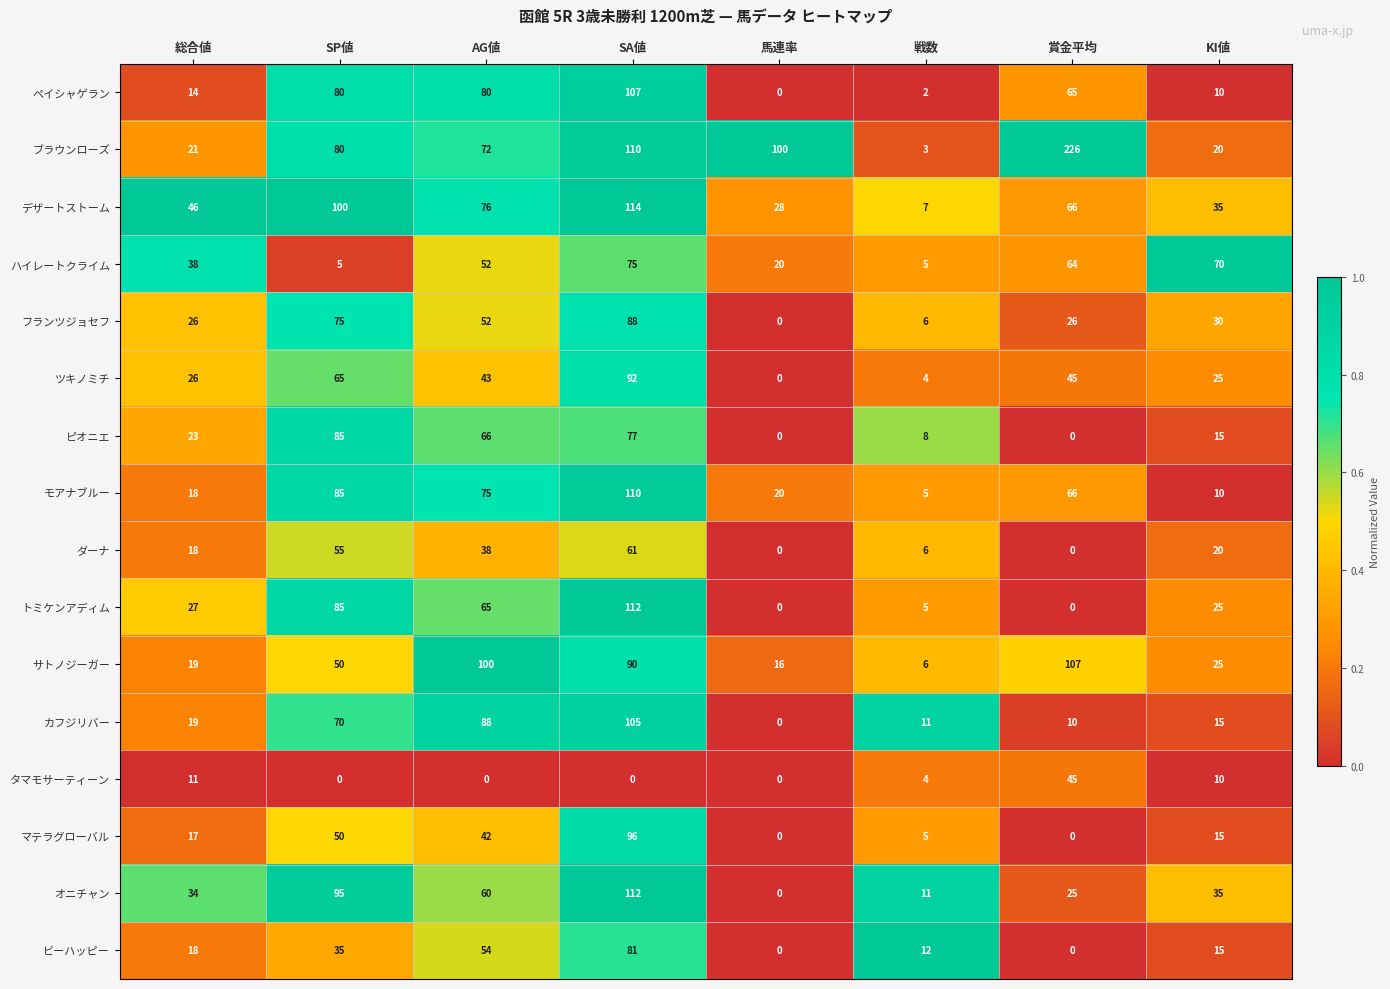

Which series has the largest total across all categories?

ブラウンローズ